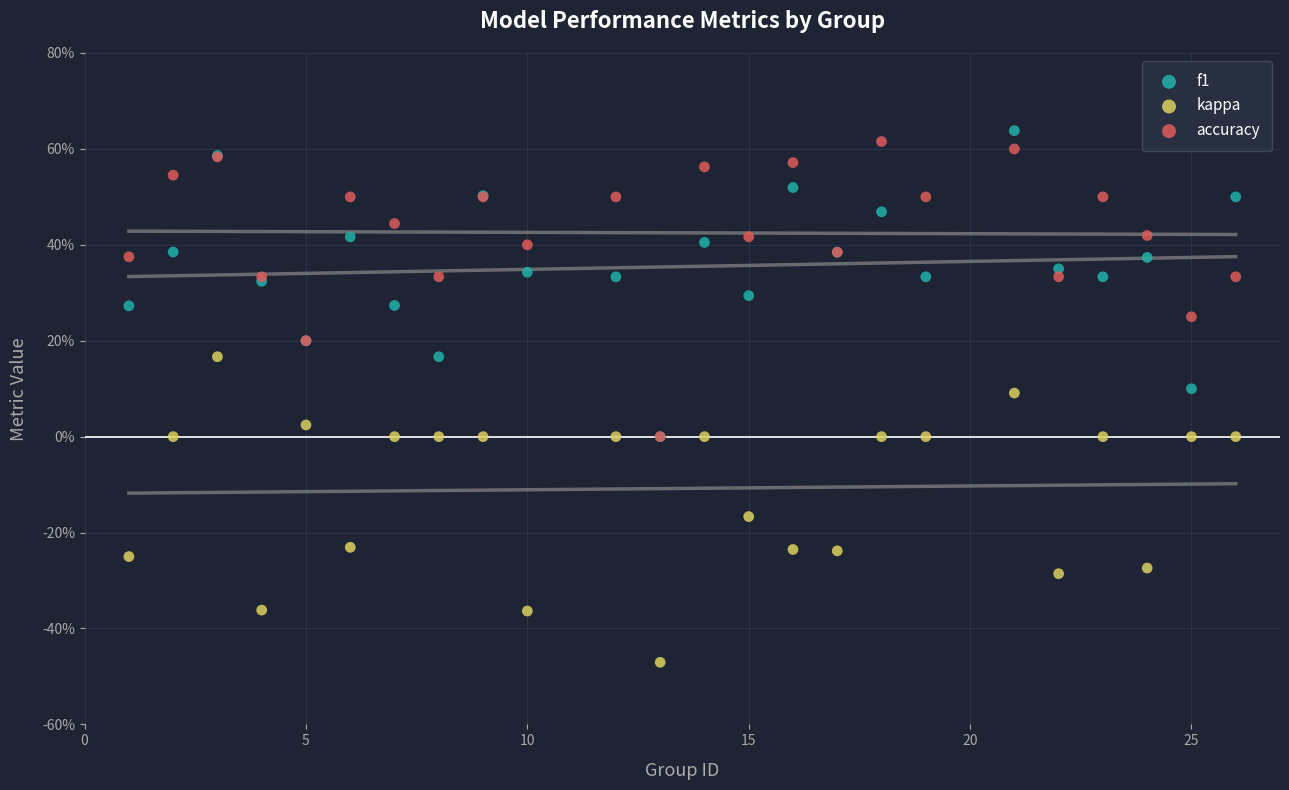

What are all the series names shown in the legend?

f1, kappa, accuracy